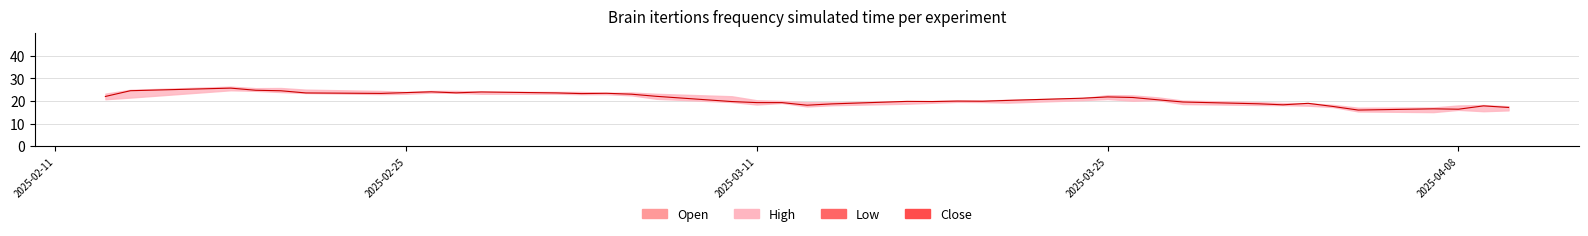

Reading left to right, transcribe all the data shown in this chart.

Open: 0=23.0	1=22.0	2=25.0	3=25.6	4=25.5	5=24.5	6=24.1	7=23.3	8=23.7	9=24.4	10=23.4	11=24.0	12=23.4	13=23.3	14=23.0	15=22.6	16=21.0	17=20.2	18=19.4	19=19.4	20=18.5	21=18.8	22=19.5	23=19.8	24=19.6	25=19.5	26=20.4	27=21.5	28=21.8	29=21.3	30=20.2	31=19.5	32=18.6	33=18.1	34=18.1	35=16.9	36=15.1	37=17.0	38=16.1	39=17.3
High: 0=23.2	1=24.9	2=26.4	3=25.7	4=25.8	5=25.0	6=24.4	7=24.0	8=24.5	9=24.5	10=24.1	11=24.0	12=24.0	13=23.6	14=23.8	15=23.2	16=22.1	17=20.3	18=20.0	19=19.4	20=19.4	21=19.9	22=20.0	23=20.2	24=20.2	25=20.5	26=21.3	27=22.6	28=22.5	29=21.6	30=20.2	31=19.5	32=19.1	33=19.0	34=18.2	35=17.0	36=17.1	37=18.0	38=18.2	39=17.7
Low: 0=20.8	1=21.5	2=24.8	3=24.5	4=24.0	5=23.6	6=23.1	7=23.2	8=23.7	9=23.6	10=23.2	11=23.2	12=23.0	13=23.0	14=22.5	15=20.9	16=19.5	17=18.4	18=19.1	19=17.6	20=18.1	21=18.8	22=19.2	23=19.6	24=19.5	25=19.3	26=20.3	27=20.9	28=20.1	29=20.4	30=18.6	31=18.2	32=18.1	33=17.9	34=17.3	35=15.3	36=15.1	37=16.1	38=15.5	39=15.8
Close: 0=22.0	1=24.6	2=25.7	3=24.8	4=24.5	5=23.6	6=23.4	7=23.7	8=24.1	9=23.6	10=24.0	11=23.6	12=23.3	13=23.4	14=23.0	15=22.1	16=19.7	17=19.3	18=19.3	19=18.1	20=18.7	21=19.8	22=19.7	23=19.9	24=19.9	25=20.2	26=21.2	27=21.8	28=21.5	29=20.5	30=19.5	31=18.8	32=18.3	33=18.9	34=17.6	35=16.0	36=16.5	37=16.3	38=17.8	39=17.1